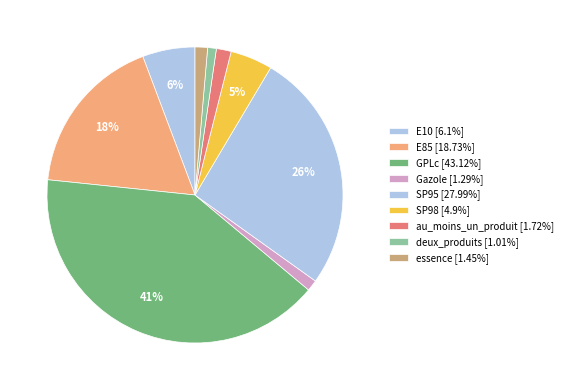

Count the number of slices in the pie.

9